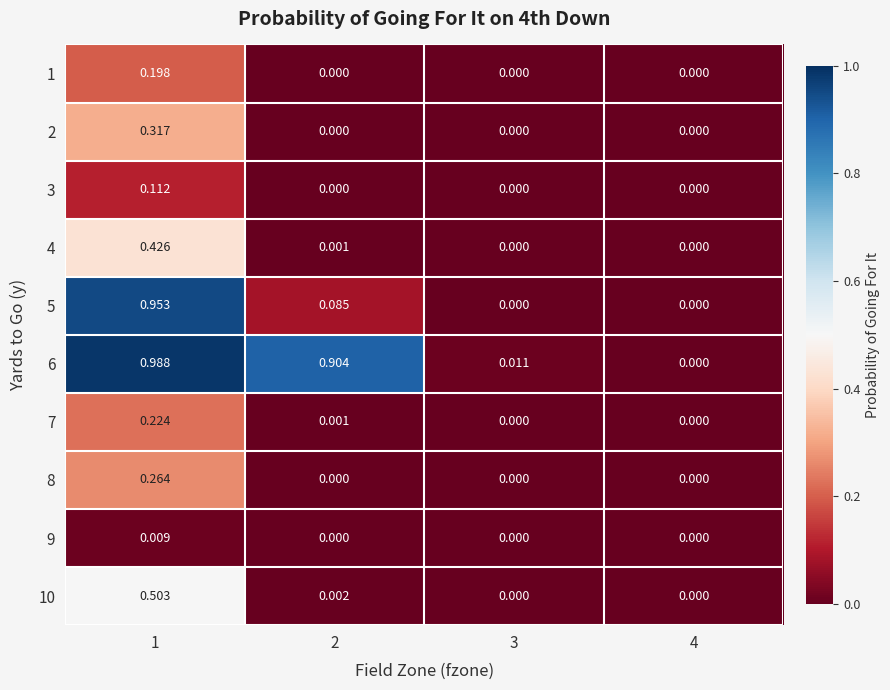

How many series are shown in this chart?

10